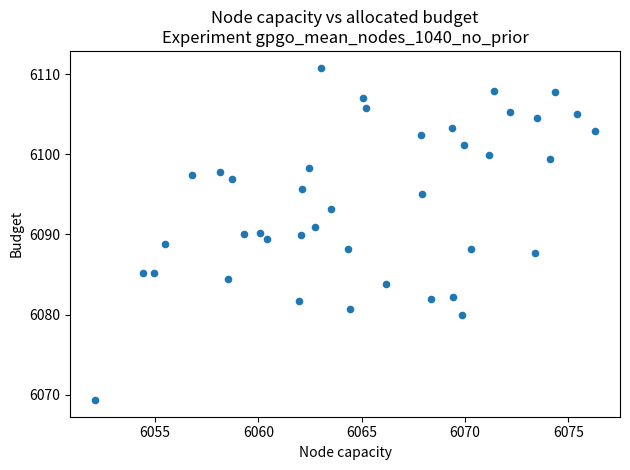

What is the range of Y values (max minus min)?

41.4